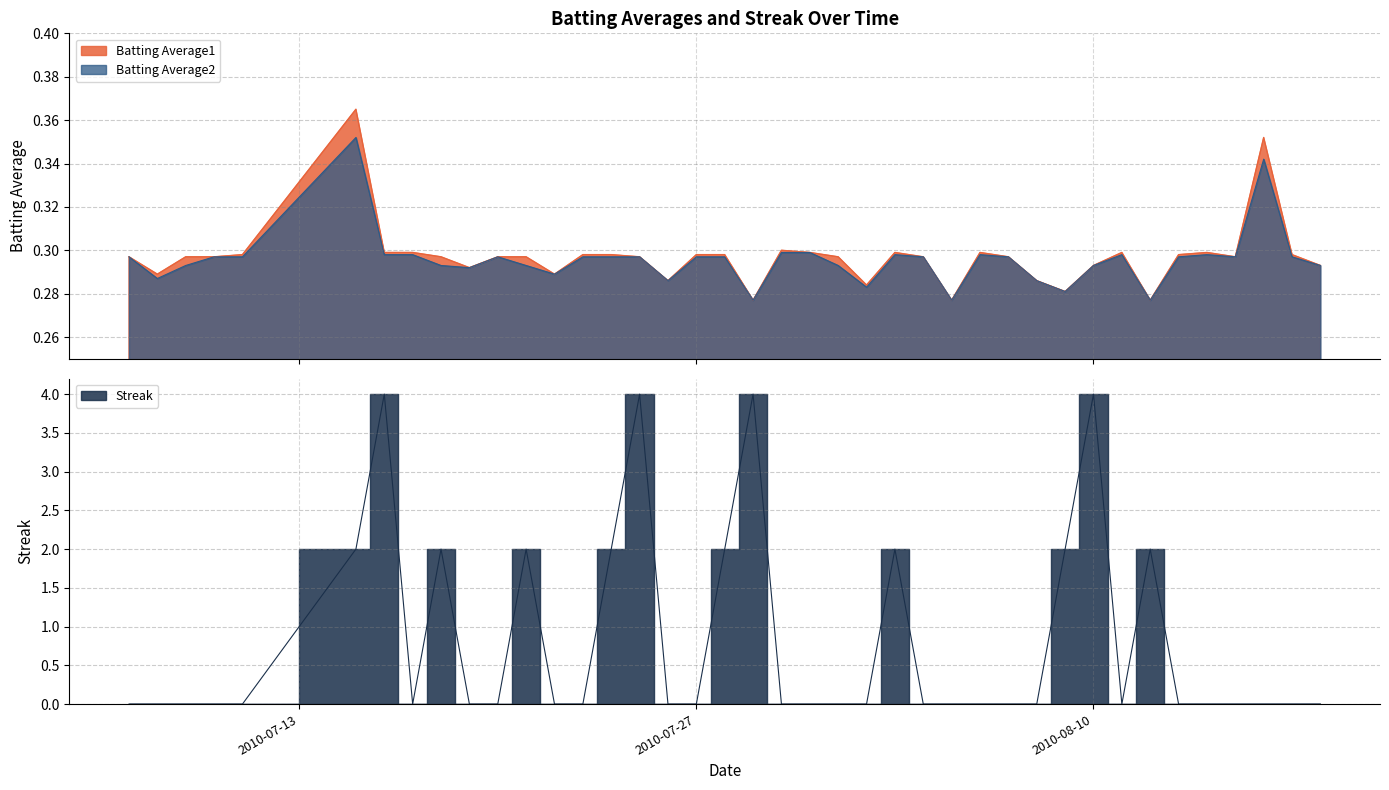

Is the value of Batting Average2 at 2010-07-11 greater than the value of Streak at 2010-07-18?

No